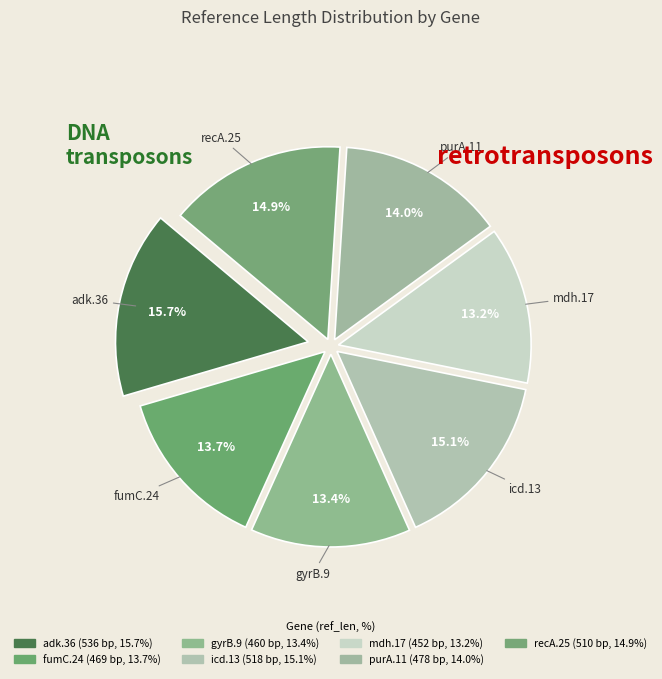

The icd.13 slice represents 9% of the pie. True or false?

False